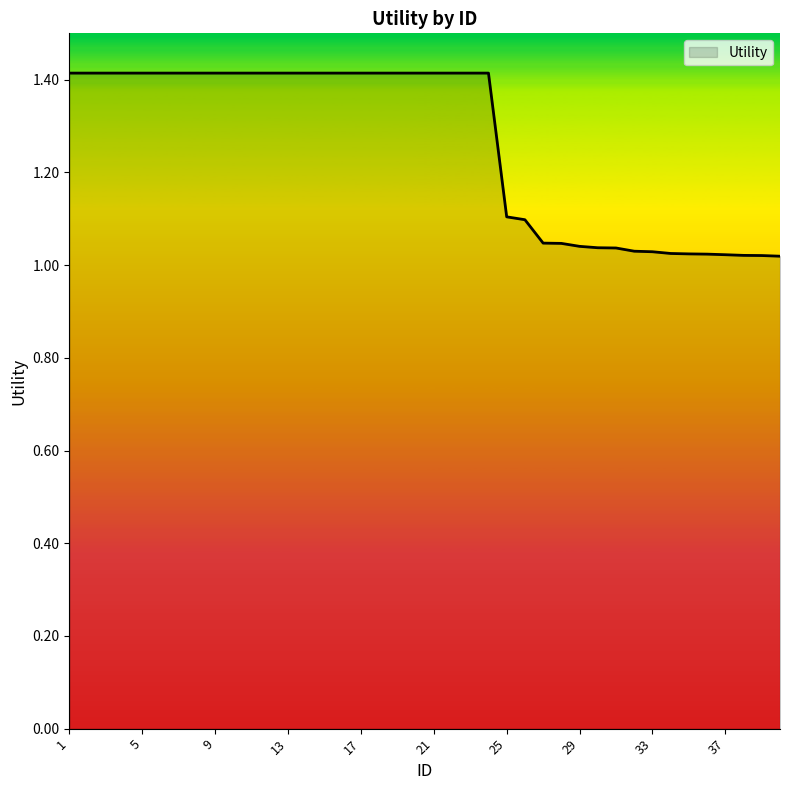

Reading left to right, list all the values displayed in this chart.

1.4	1.4	1.4	1.4	1.4	1.4	1.4	1.4	1.4	1.4	1.4	1.4	1.4	1.4	1.4	1.4	1.4	1.4	1.4	1.4	1.4	1.4	1.4	1.4	1.1	1.1	1.0	1.0	1.0	1.0	1.0	1.0	1.0	1.0	1.0	1.0	1.0	1.0	1.0	1.0